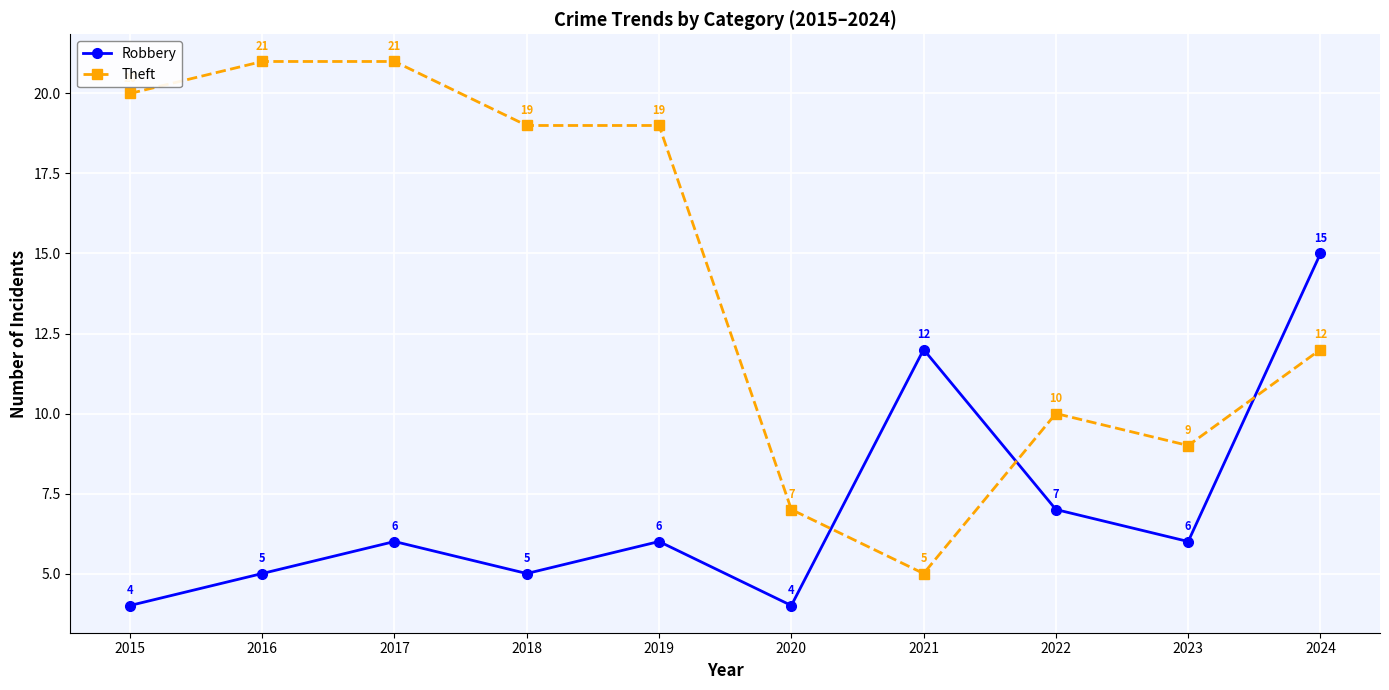

In Robbery, how many points are lower than both neighbors (excluding endpoints)?

3